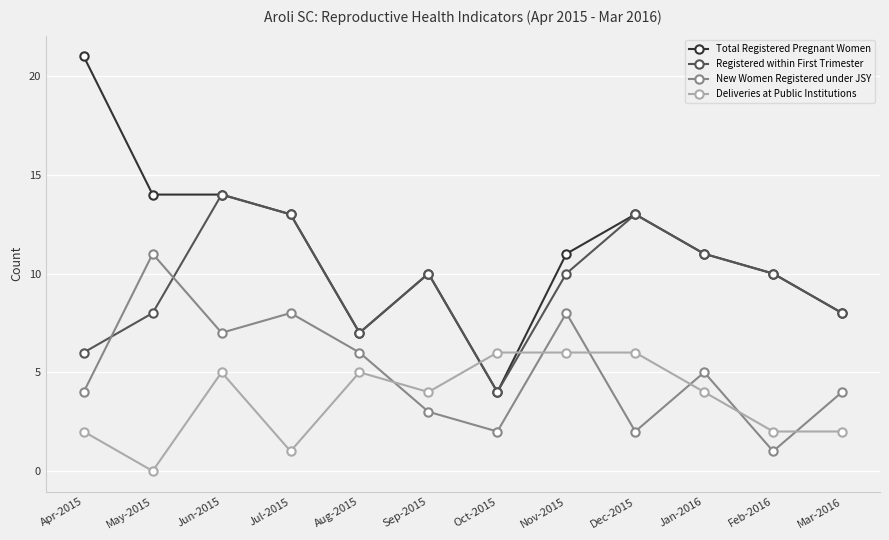

Is the value of Registered within First Trimester at Oct-2015 greater than the value of Total Registered Pregnant Women at May-2015?

No